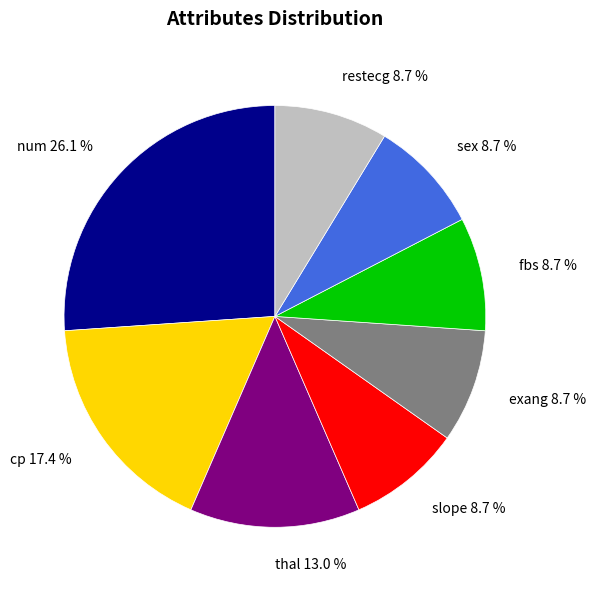

Does any single category account for the majority?

No